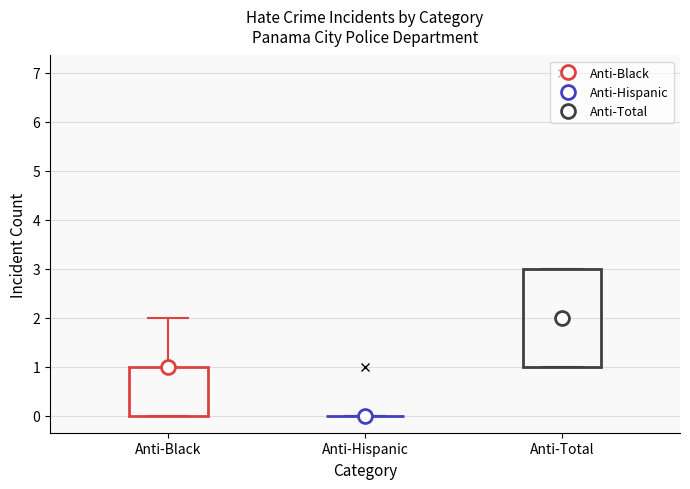

Reading left to right, transcribe this box plot: for each box, give where its median line is, the range the box spans, and where its two whiskers end, as read against the y-axis. The values are not printed on the chart, so give them approximately, as read against the axis.

Anti-Black: median 1 (drawn on the box's upper edge), box 0 to 1, whiskers 0 to 2
Anti-Hispanic: box collapsed to a line at 0, whiskers 0 to 0
Anti-Total: median 2, box 1 to 3, whiskers 1 to 3